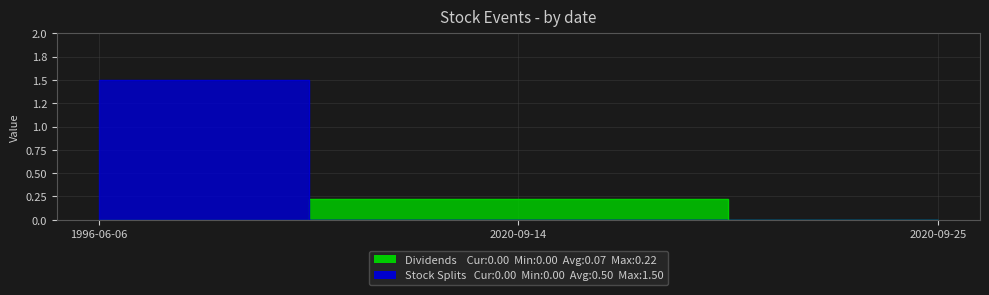

Reading left to right, list all the values displayed in this chart.

Dividends: 0.0	0.2	0.0
Stock Splits: 1.5	0.0	0.0